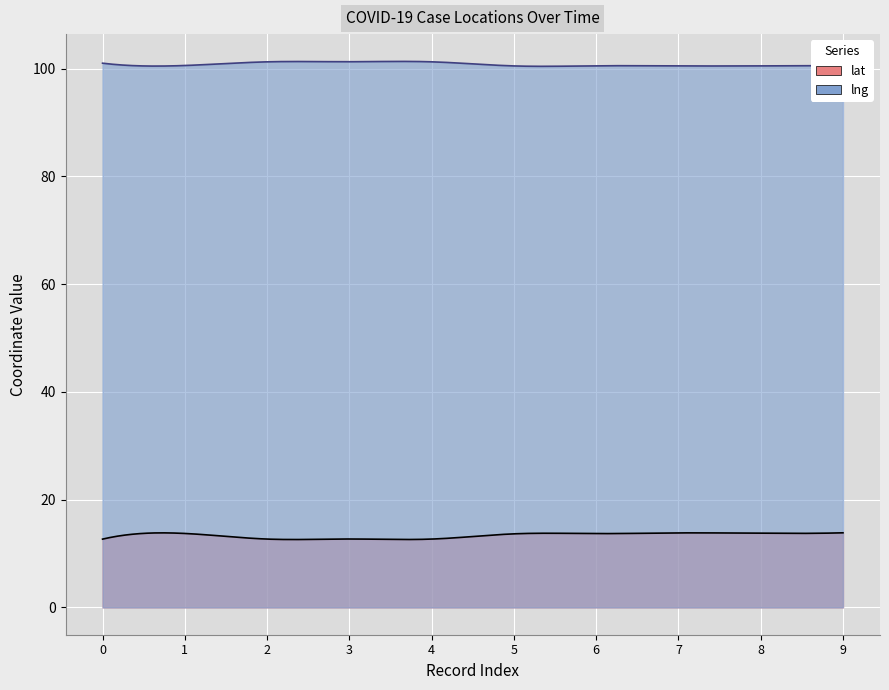

What is the difference between the maximum and minimum values in the lng series?

0.8